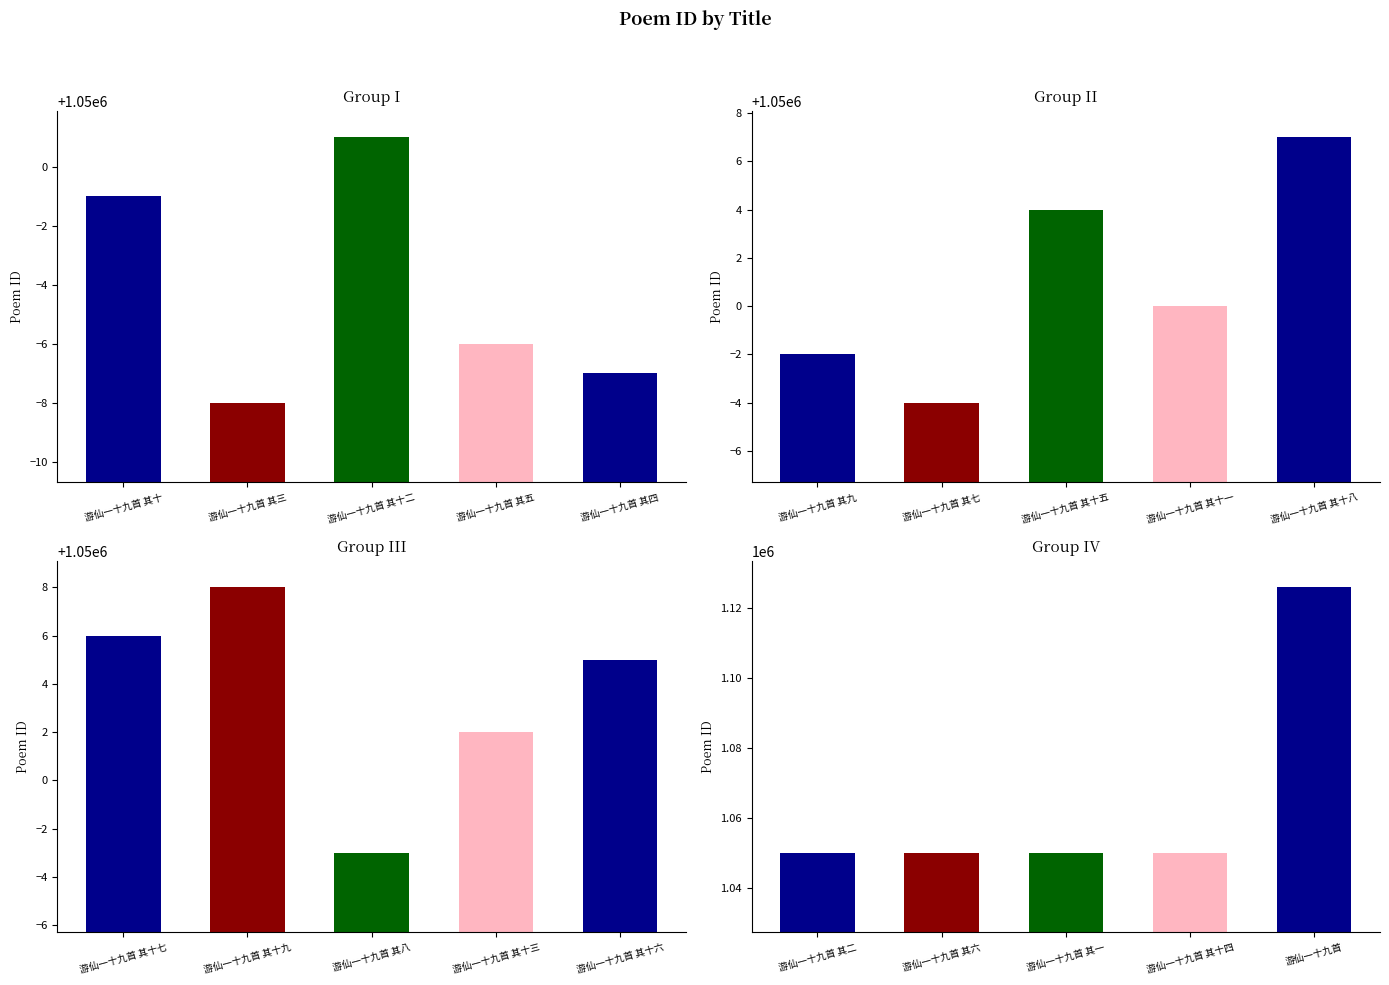

How many data points does each series have?

5